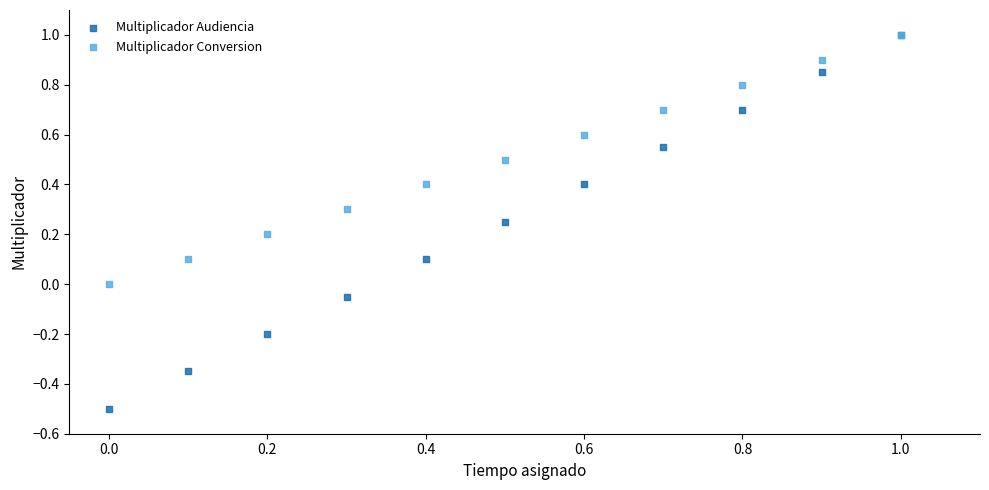

Which series reaches the minimum Y coordinate?

Multiplicador Audiencia